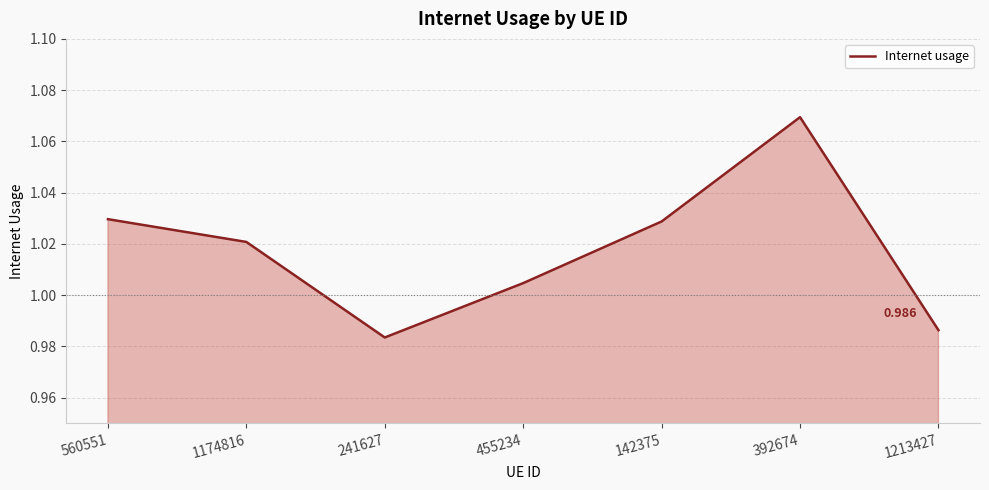

True or false: there are more than 2 points higher than both neighbors.

False